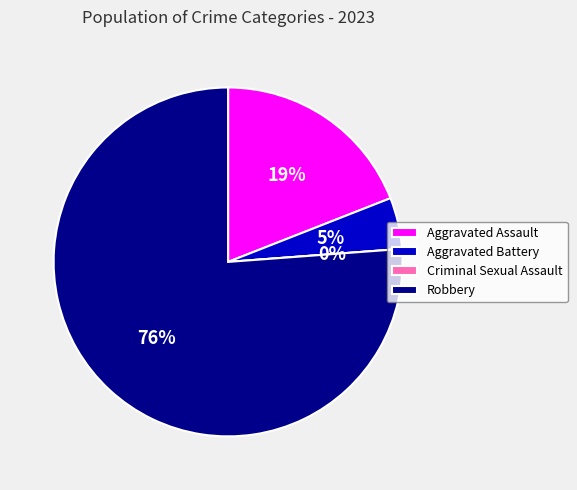

To the nearest percent, what percentage of the pie is Aggravated Battery?

5%